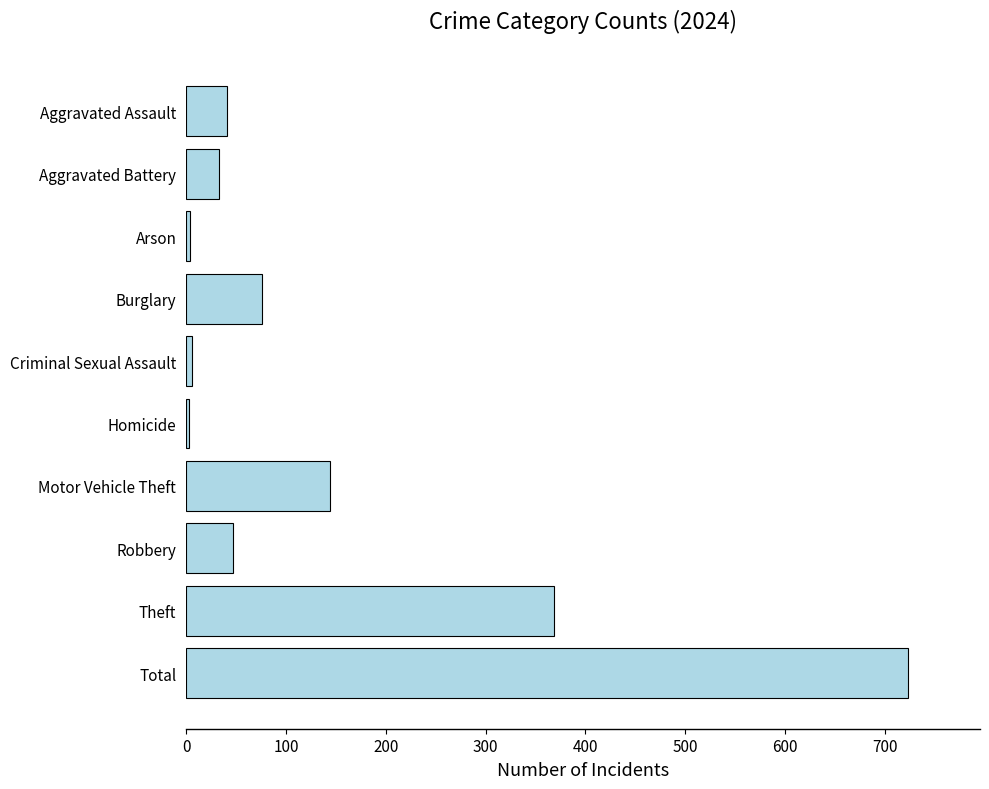

What is the maximum value shown in the chart?

723